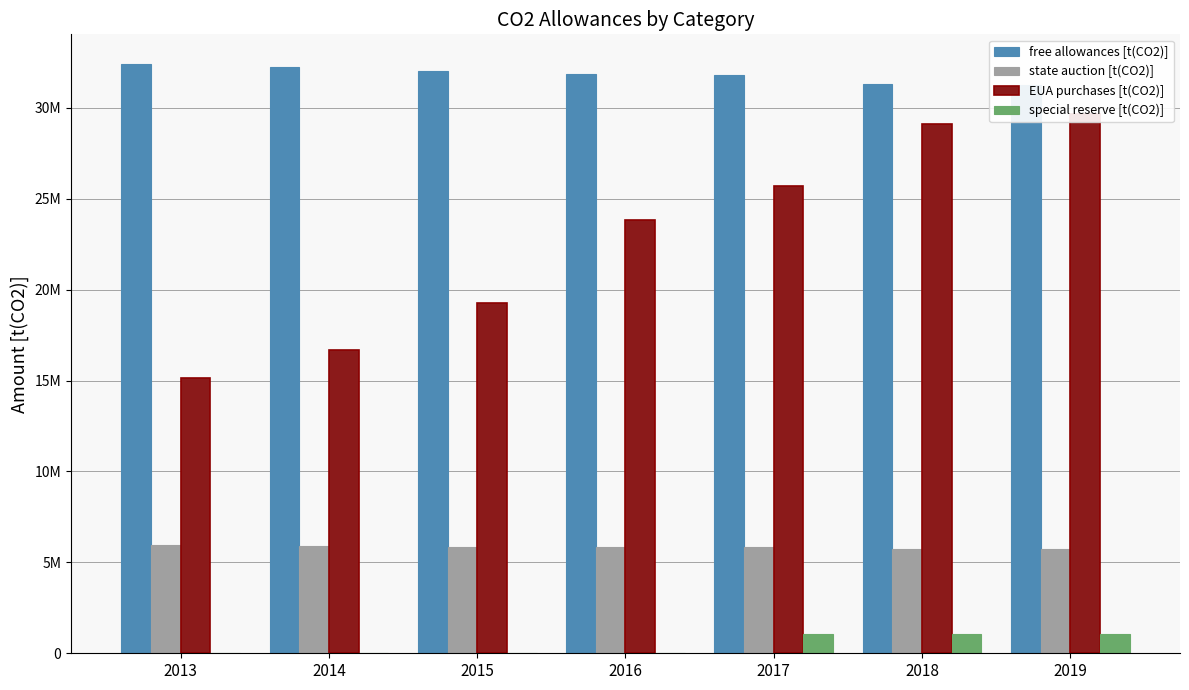

List the series in order of their overall mean, lowest first.

special reserve [t(CO2)], state auction [t(CO2)], EUA purchases [t(CO2)], free allowances [t(CO2)]